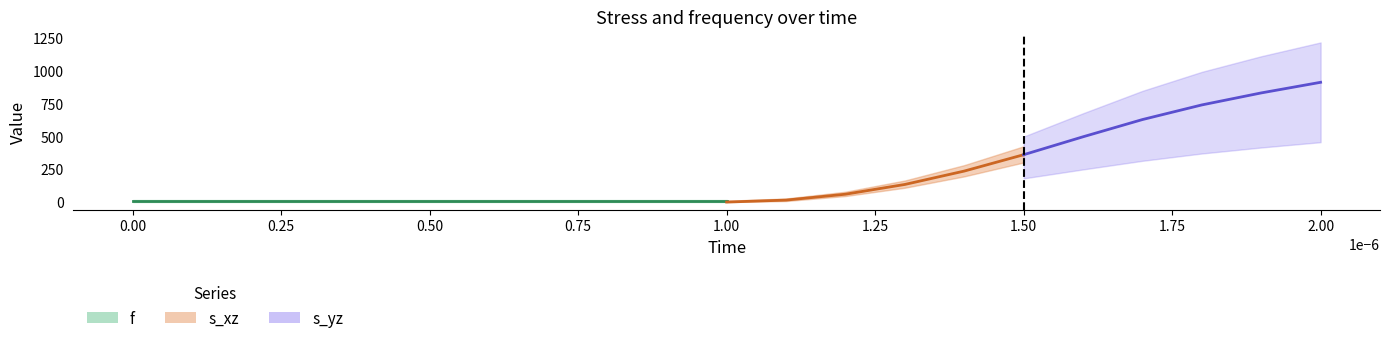

True or false: s_yz has a value of 1966.9 at 19.

False